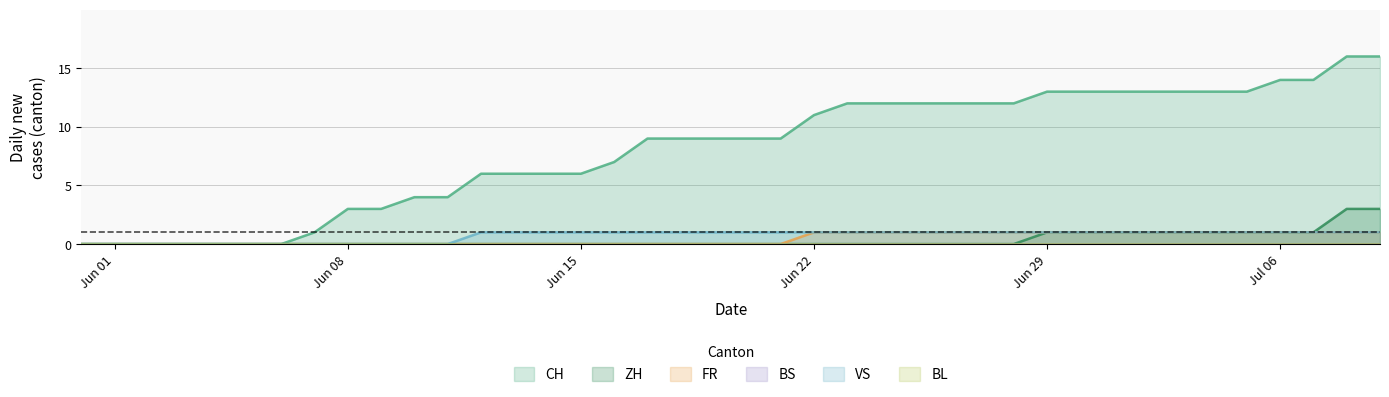

Does the chart have visible grid lines?

Yes